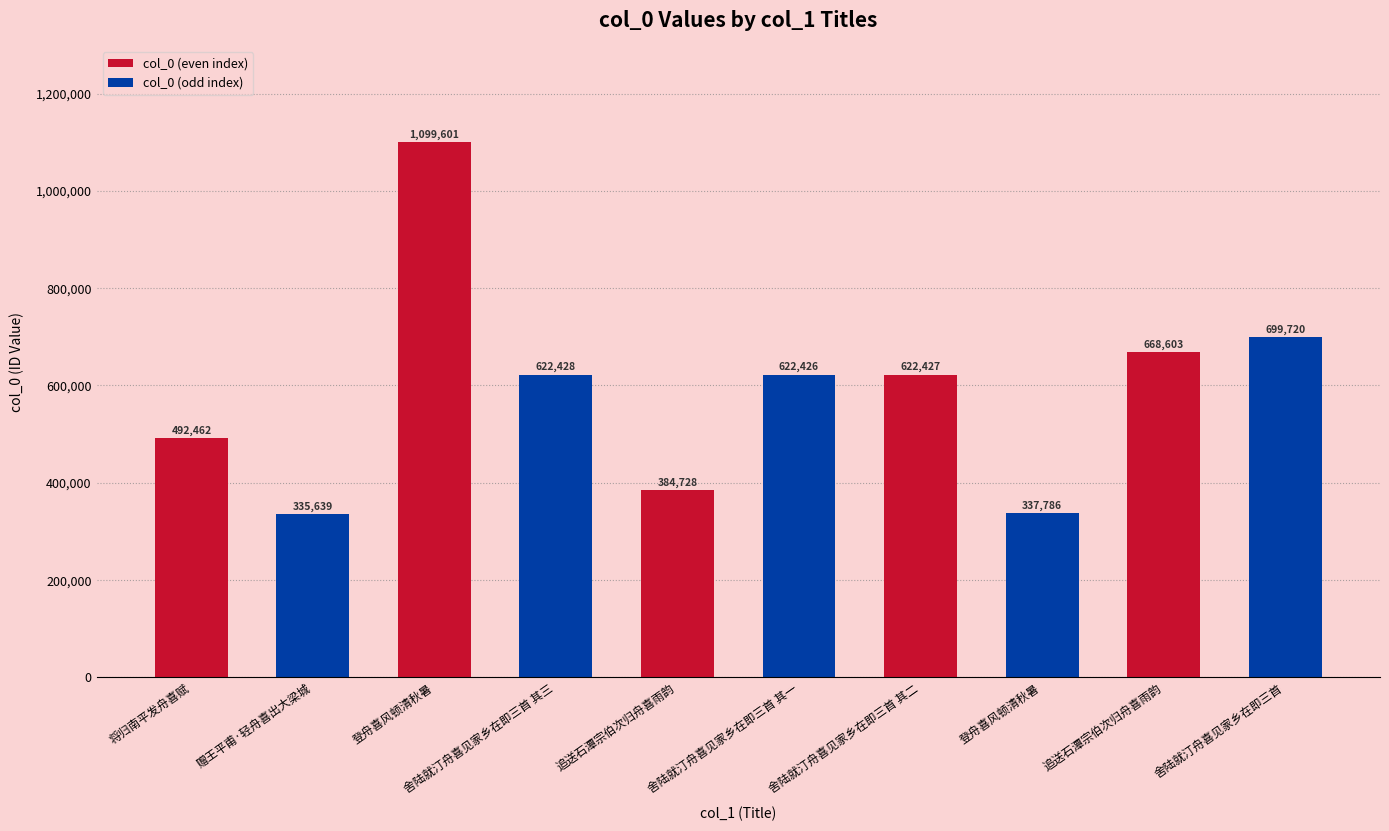

How many series are shown in this chart?

1